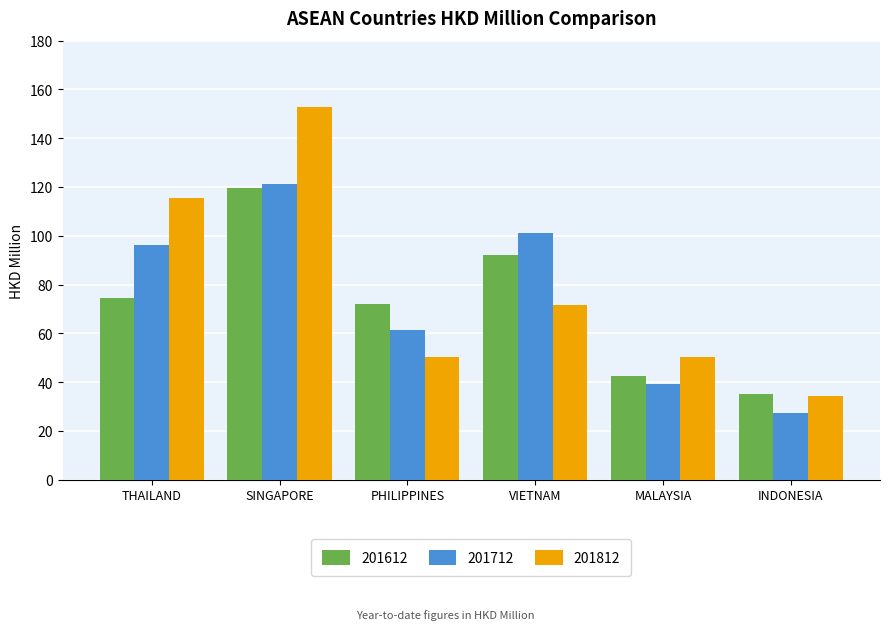

The 201612 series shows 42.6 at MALAYSIA. True or false?

True